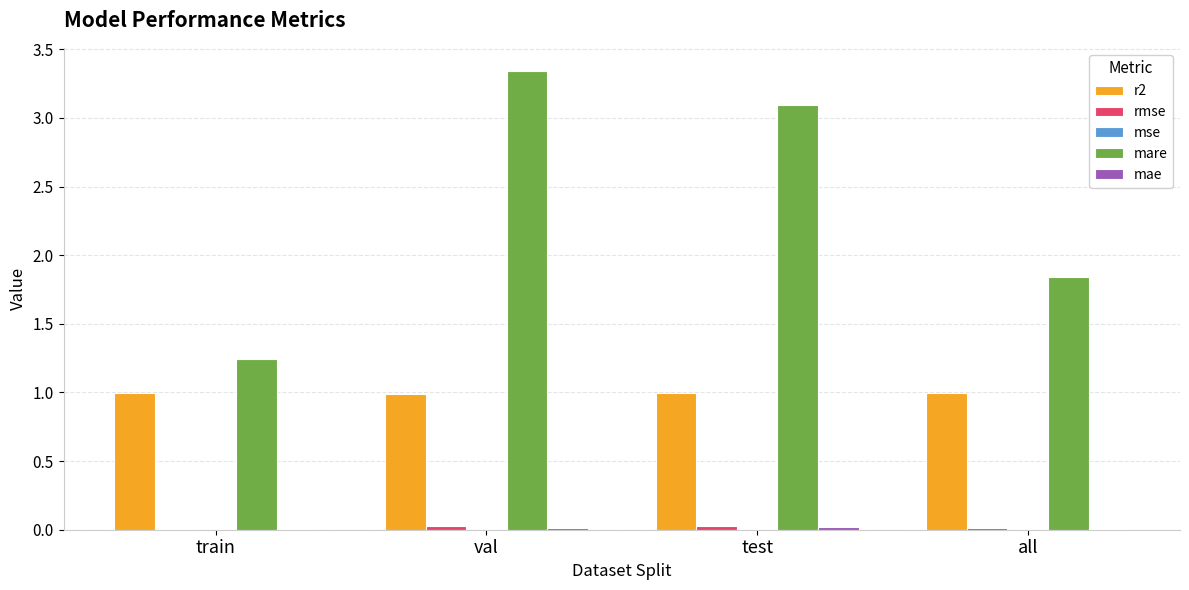

At which label does mare reach its peak?

val